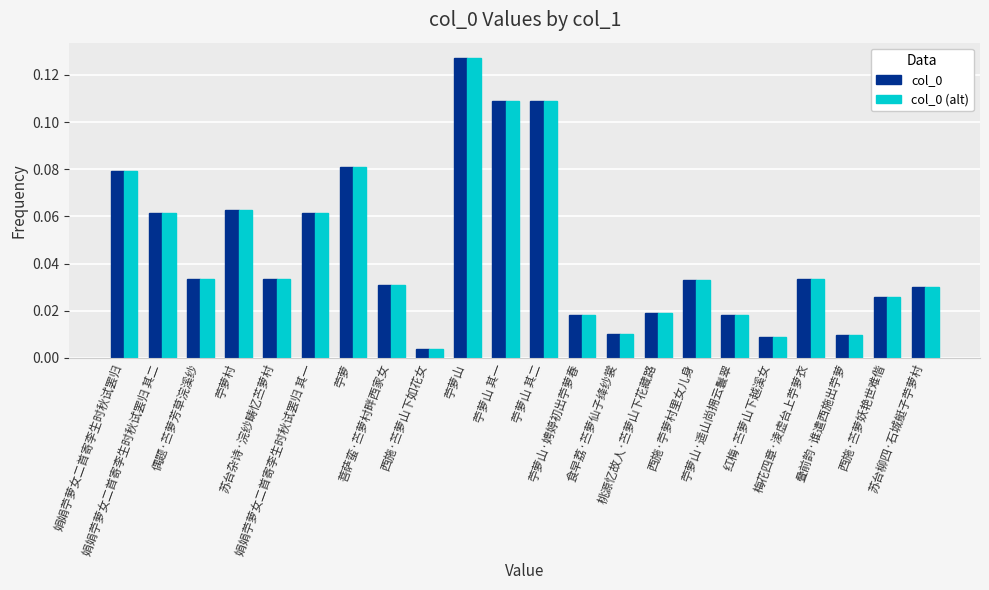

What is the sum of all col_0 (alt) values?

1.0